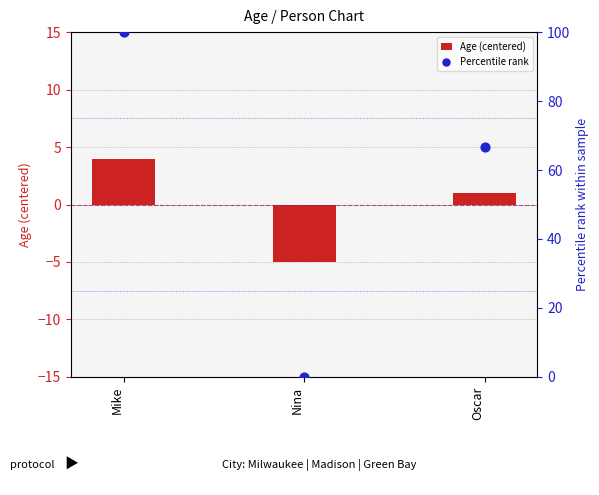

What are all the series names shown in the legend?

Age (centered), Percentile rank